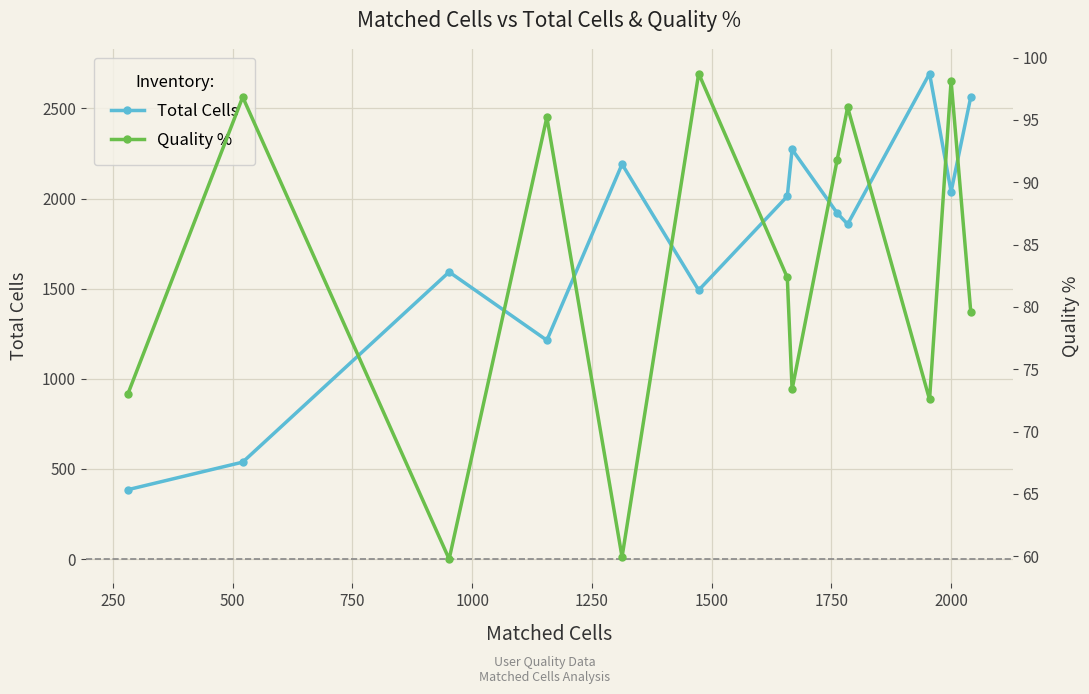

How many interior local peaks does the Total Cells series have?

4